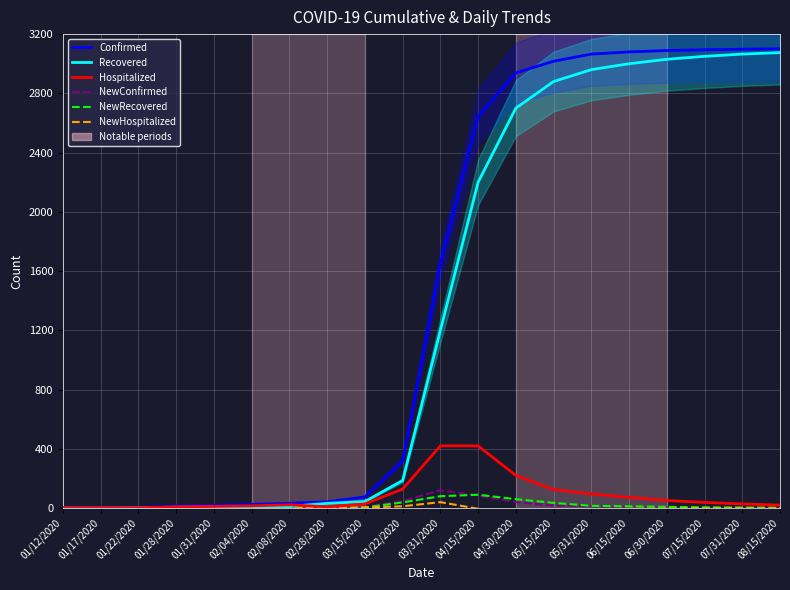

What is the difference between the NewConfirmed values at 05/31/2020 and 07/31/2020?

10